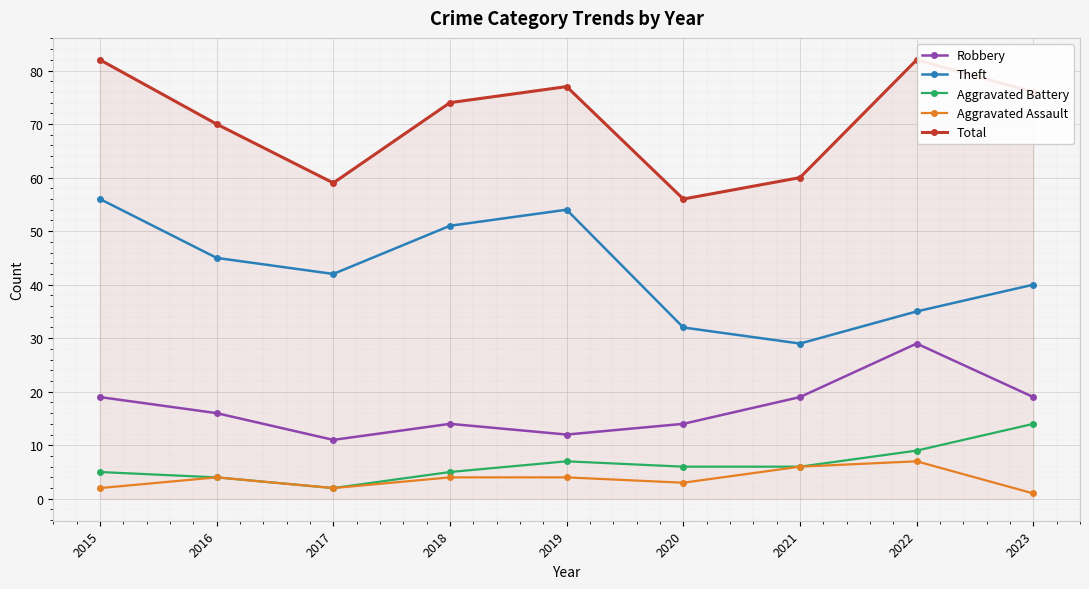

The value of Robbery at 2022 is 29. True or false?

True